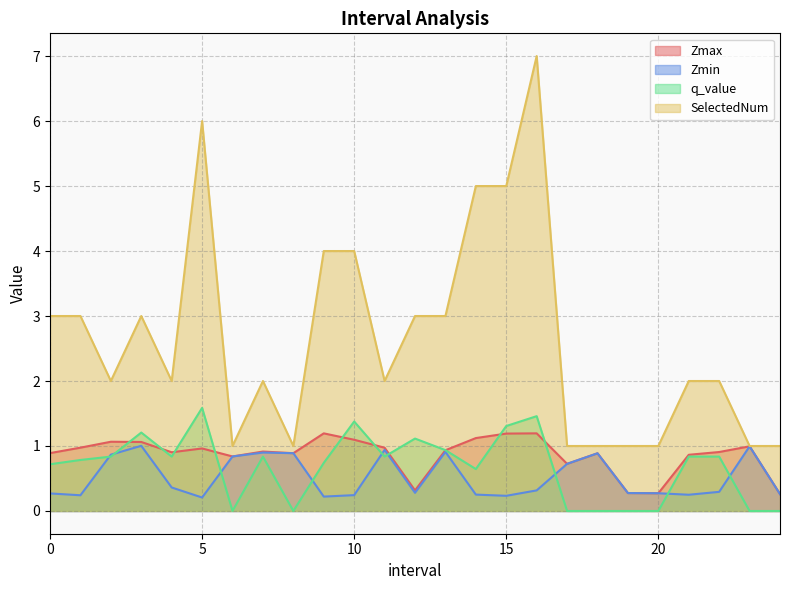

What is the lowest value of the Zmax series?

0.3